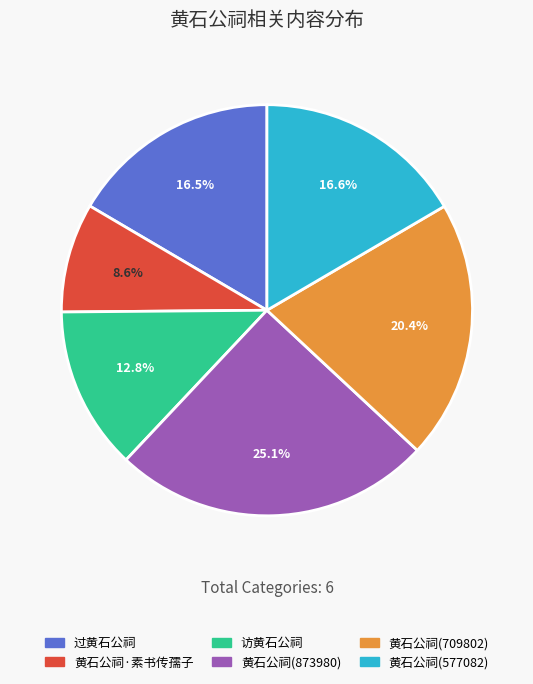

Is there any slice that represents more than half of the pie?

No